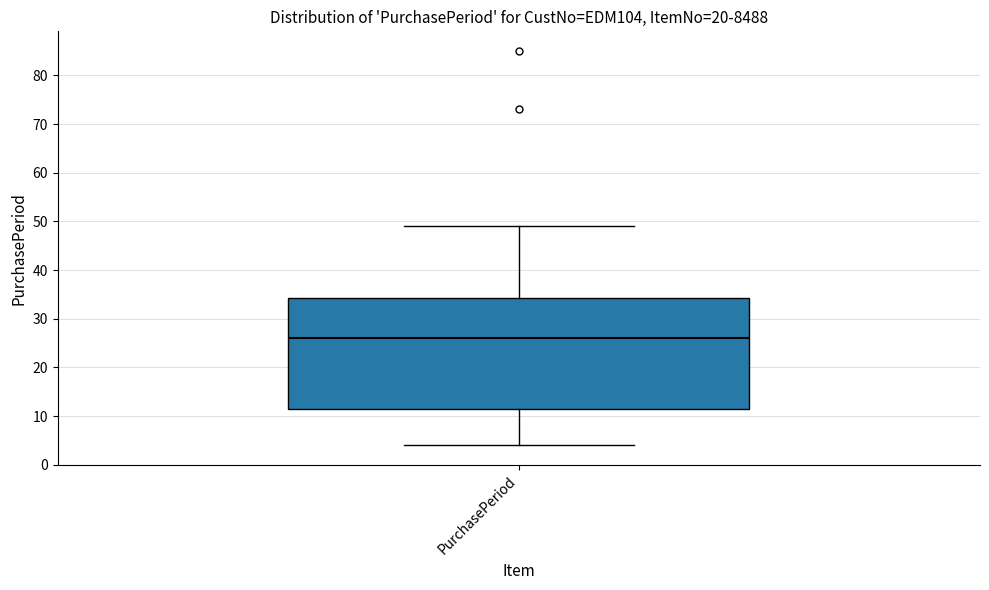

Transcribe this box plot: give where the median line is, the range the box spans, and where the two whiskers end, as read against the y-axis. The values are not printed on the chart, so give them approximately, as read against the axis.

median 26, box 12 to 34, whiskers 4 to 49